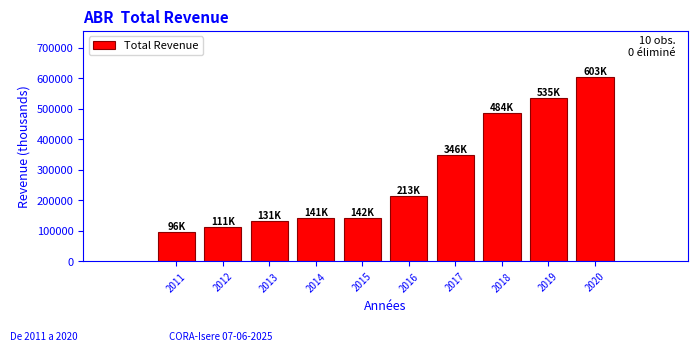

What is the value of the 10th bar from the left?

603700